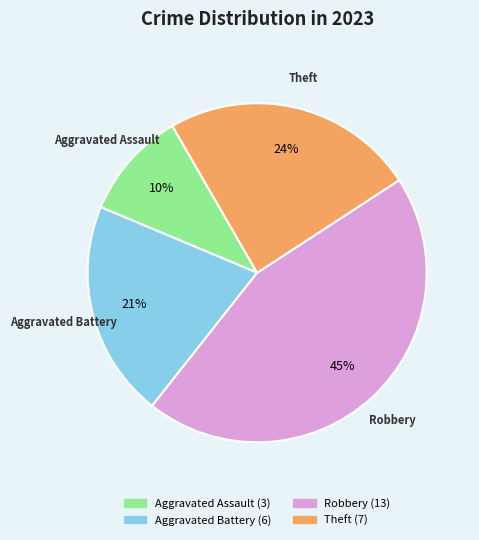

How many segments does this pie chart have?

4